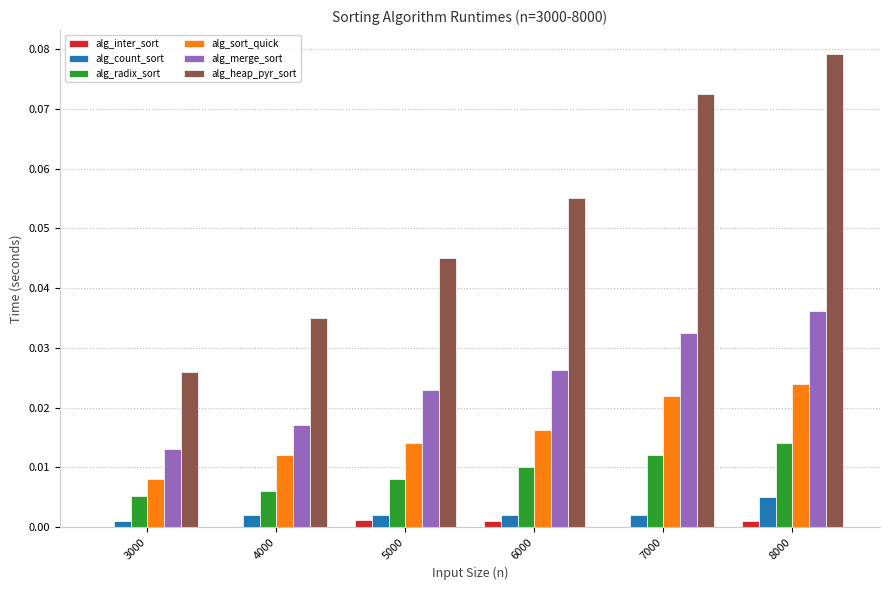

Which series has the largest total across all categories?

alg_heap_pyr_sort